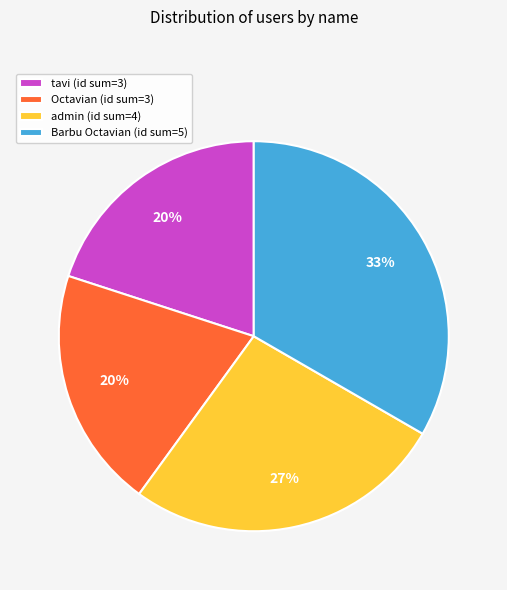

Combined, do admin (id sum=4) and tavi (id sum=3) account for over 50%?

No